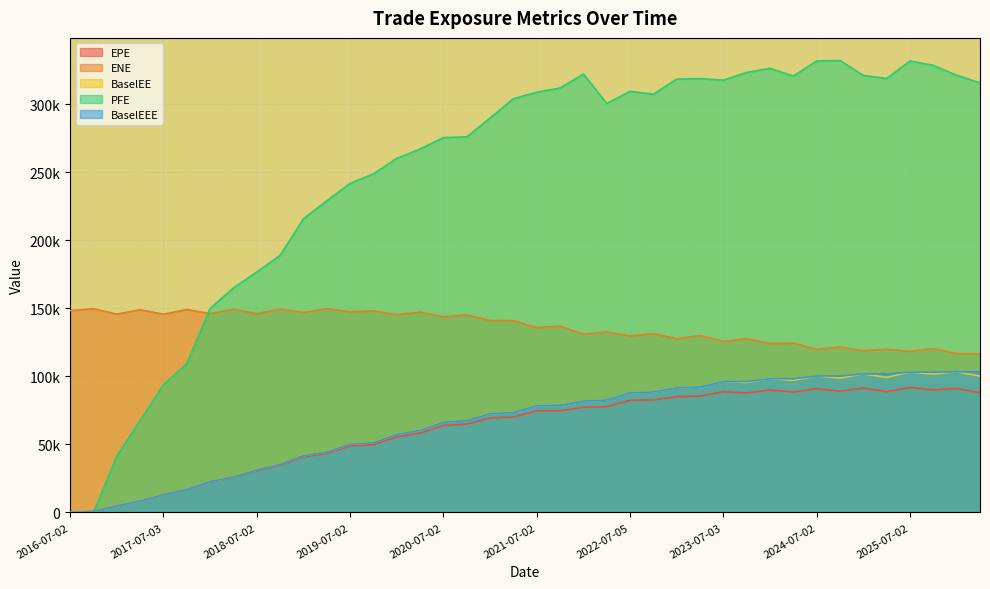

Reading left to right, extract all data points from this chart.

EPE: 0.0	804.9	4753.4	8241.9	13064.9	16639.1	22457.4	25749.9	30678.3	34696.0	40848.7	43358.1	48831.0	49816.0	55547.4	58299.7	63879.7	64921.5	69519.5	70121.3	74741.0	74673.4	77342.0	77765.8	82492.1	82688.3	85150.6	85494.0	88771.3	87789.4	89919.7	88510.1	90973.0	89162.9	91496.7	88764.6	91837.9	90092.1	91124.6	87991.3
ENE: 148309.0	149740.0	145754.0	148981.0	145747.0	149092.0	146217.0	149386.0	146013.0	149408.0	146983.0	149788.0	147481.0	148131.0	145306.0	147288.0	143752.0	145206.0	141028.0	140975.0	135881.0	136879.0	131075.0	132727.0	129669.0	131397.0	127641.0	130045.0	125738.0	127717.0	124134.0	124437.0	119962.0	121551.0	118884.0	119982.0	118389.0	120484.0	116708.0	116696.0
BaselEE: 0.0	806.3	4769.5	8284.0	13155.7	16786.2	22703.8	26085.8	31142.3	35306.0	41669.6	44334.1	50051.0	51205.6	57262.4	60268.3	66224.1	67529.6	72562.0	73437.4	78525.7	78750.0	81866.3	82613.0	87958.4	88518.4	91526.0	92261.5	96184.5	95529.7	98279.3	97151.3	100285.0	98746.9	101810.0	99215.8	103125.0	101664.0	103355.0	100268.0
PFE: 0.0	0.0	41280.2	67579.8	93889.1	109251.0	149969.0	165043.0	176689.0	188964.0	215802.0	229083.0	241835.0	248811.0	260229.0	267104.0	275505.0	276040.0	289905.0	304084.0	308855.0	311986.0	322225.0	300599.0	309488.0	307362.0	318489.0	318832.0	317733.0	323409.0	326427.0	320729.0	331854.0	332175.0	321172.0	318948.0	331853.0	328528.0	321360.0	315752.0
BaselEEE: 0.0	806.3	4769.5	8284.0	13155.7	16786.2	22703.8	26085.8	31142.3	35306.0	41669.6	44334.1	50051.0	51205.6	57262.4	60268.3	66224.1	67529.6	72562.0	73437.4	78525.7	78750.0	81866.3	82613.0	87958.4	88518.4	91526.0	92261.5	96184.5	96184.5	98279.3	98279.3	100285.0	100285.0	101810.0	101810.0	103125.0	103125.0	103355.0	103355.0